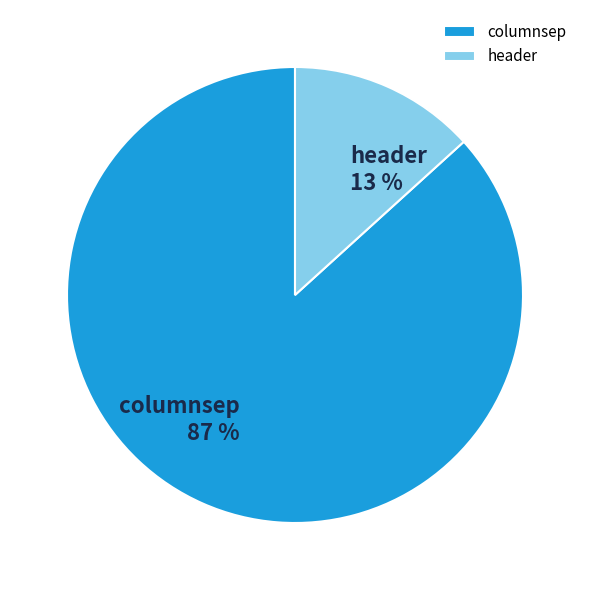

True or false: header accounts for 3% of the total.

False